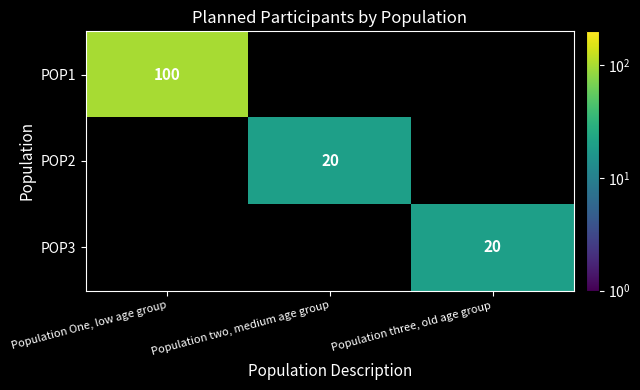

Is it true that POP2 equals 20 at Population two, medium age group?

True